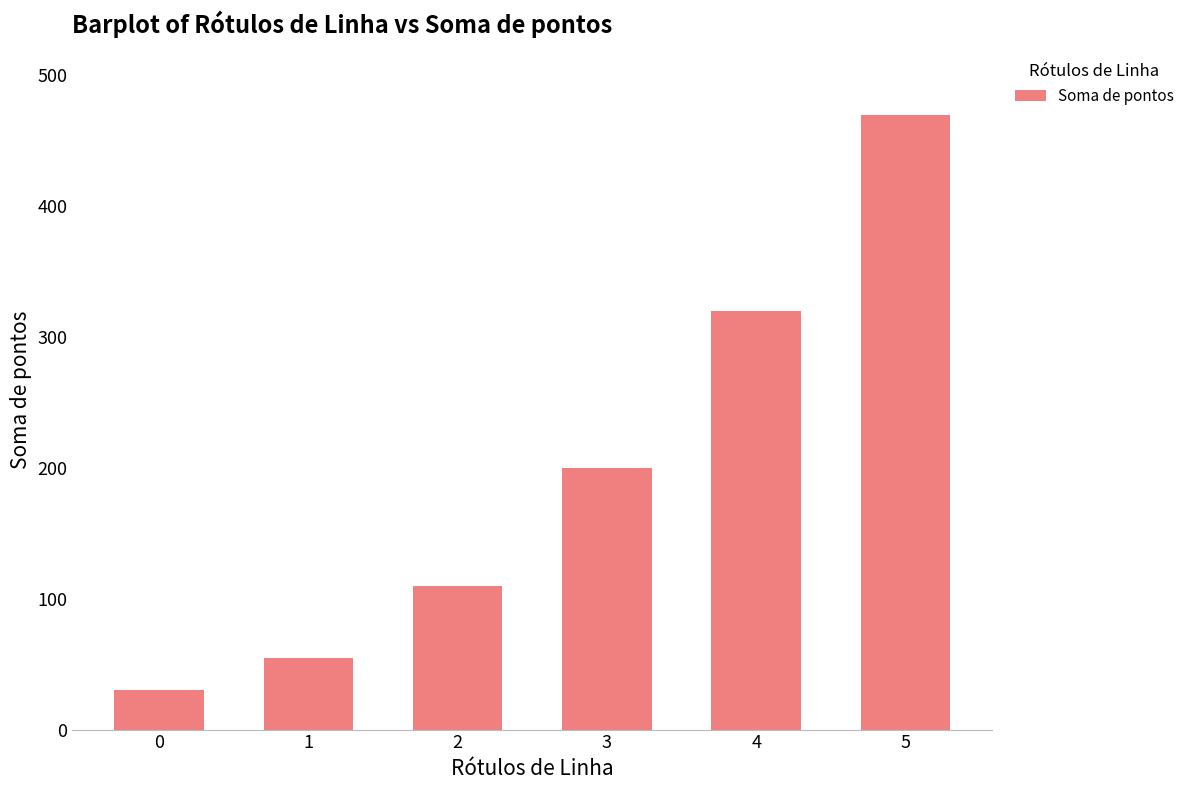

List the labels in order of value, largest first.

5, 4, 3, 2, 1, 0